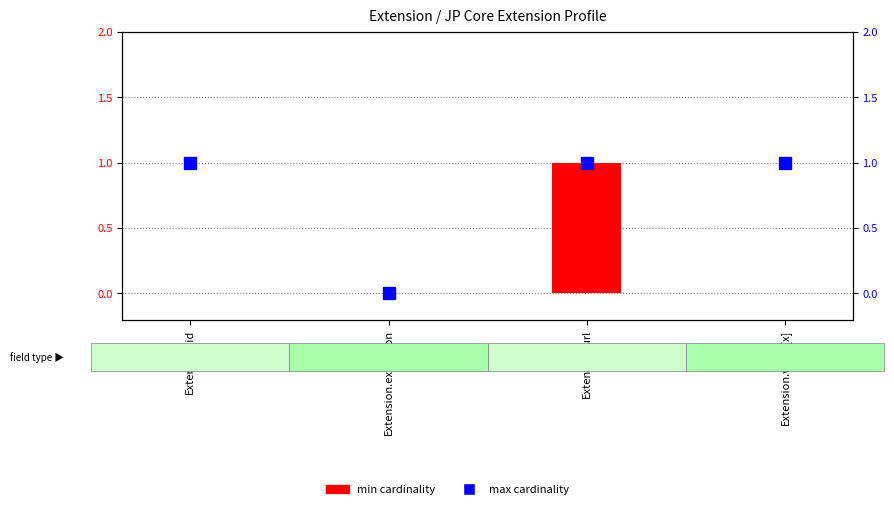

Rank the series by their average value, from highest to lowest.

max, min